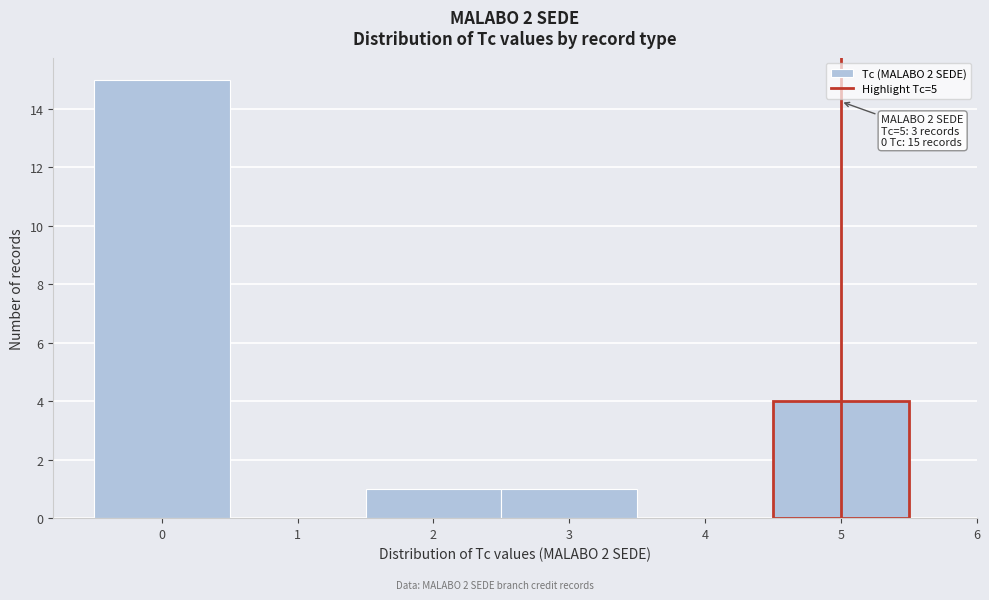

Over which range of the x-axis is the bar tallest?

-0.5 to 0.5